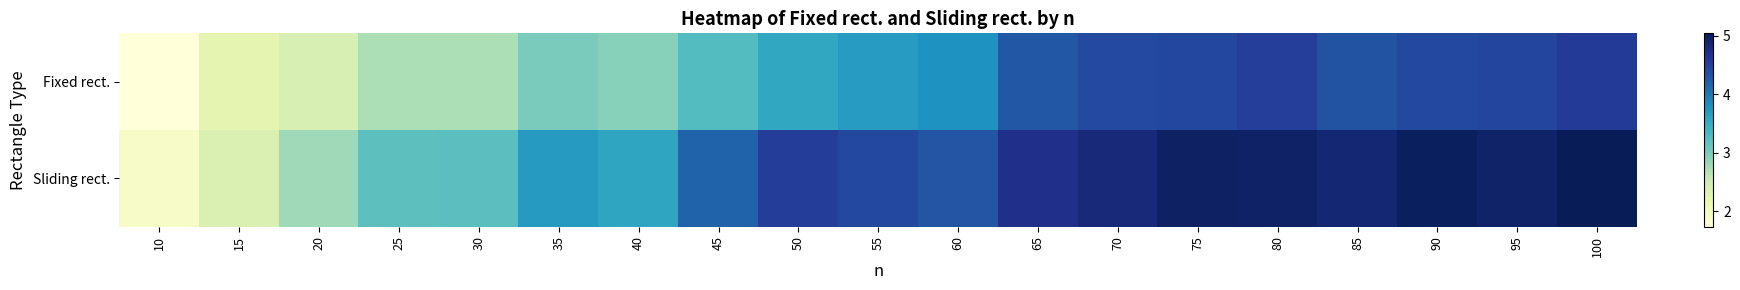

Reading left to right, transcribe all the data shown in this chart.

Fixed rect.: 10=1.7	15=2.2	20=2.4	25=2.7	30=2.7	35=3.0	40=2.9	45=3.3	50=3.6	55=3.7	60=3.8	65=4.3	70=4.4	75=4.4	80=4.5	85=4.3	90=4.4	95=4.4	100=4.6
Sliding rect.: 10=1.9	15=2.4	20=2.8	25=3.2	30=3.2	35=3.7	40=3.6	45=4.2	50=4.5	55=4.4	60=4.3	65=4.7	70=4.8	75=5.0	80=4.9	85=4.9	90=5.0	95=4.9	100=5.0